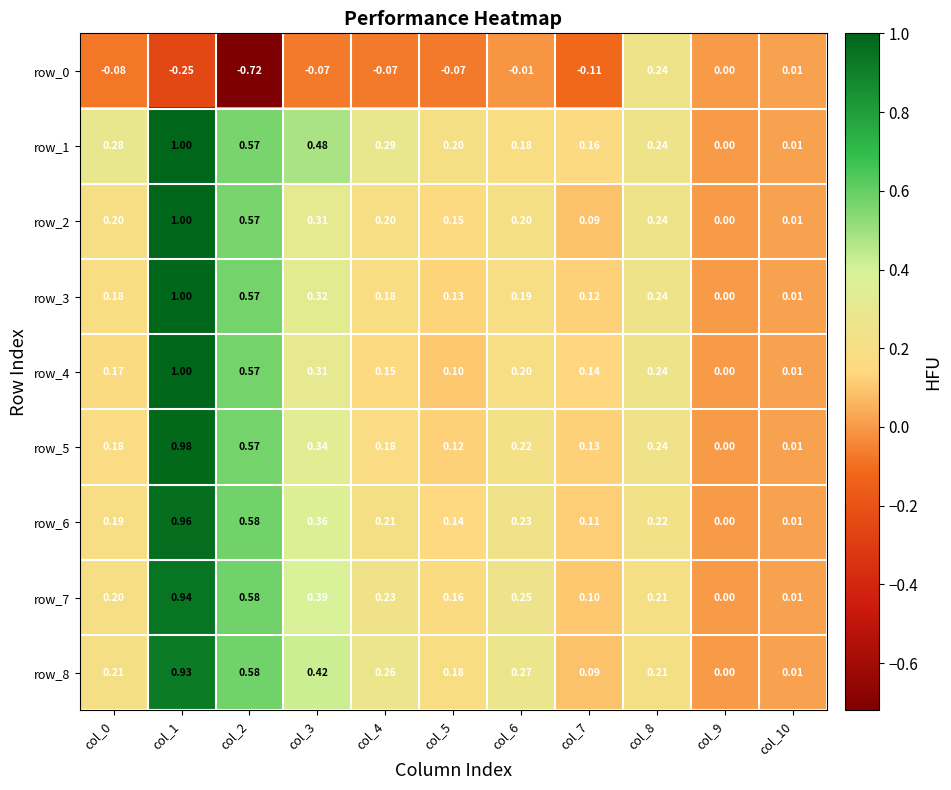

Is the value of row_2 at col_10 greater than the value of row_5 at col_8?

No